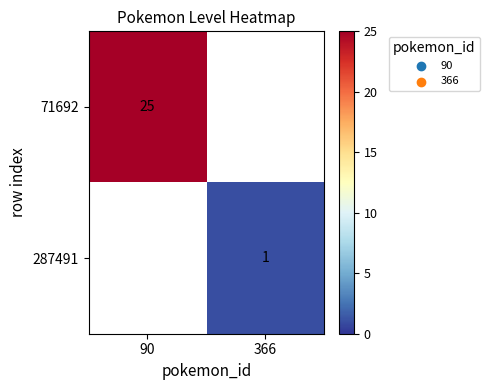

At 366, list the series in order from largest to smallest.

71692, 287491